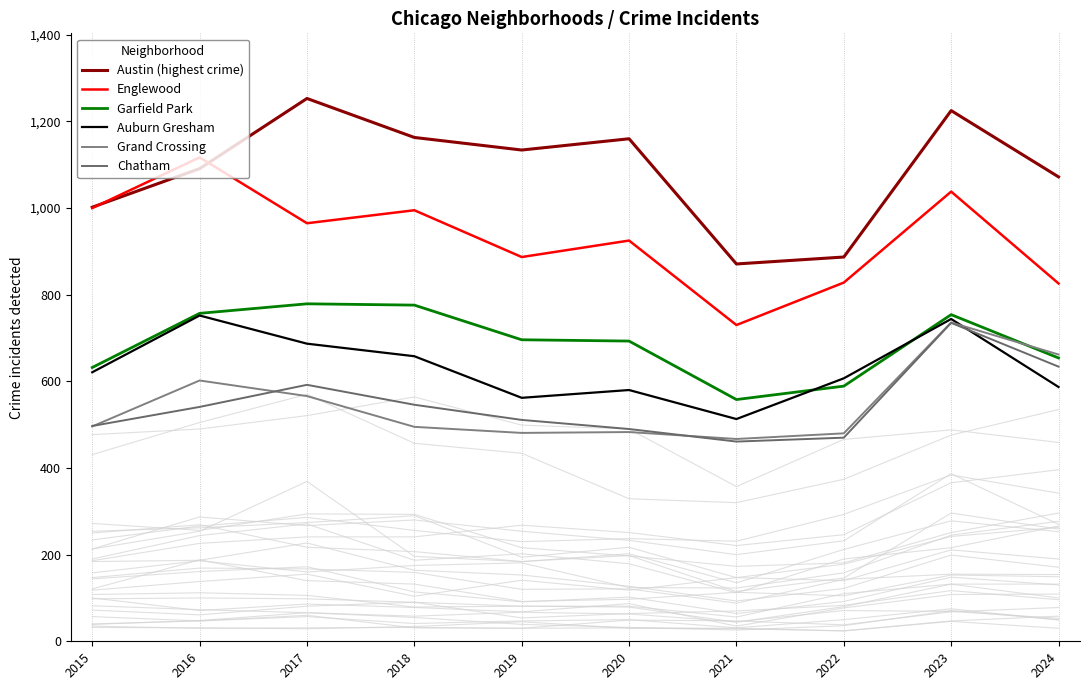

How many data points does each series have?

10